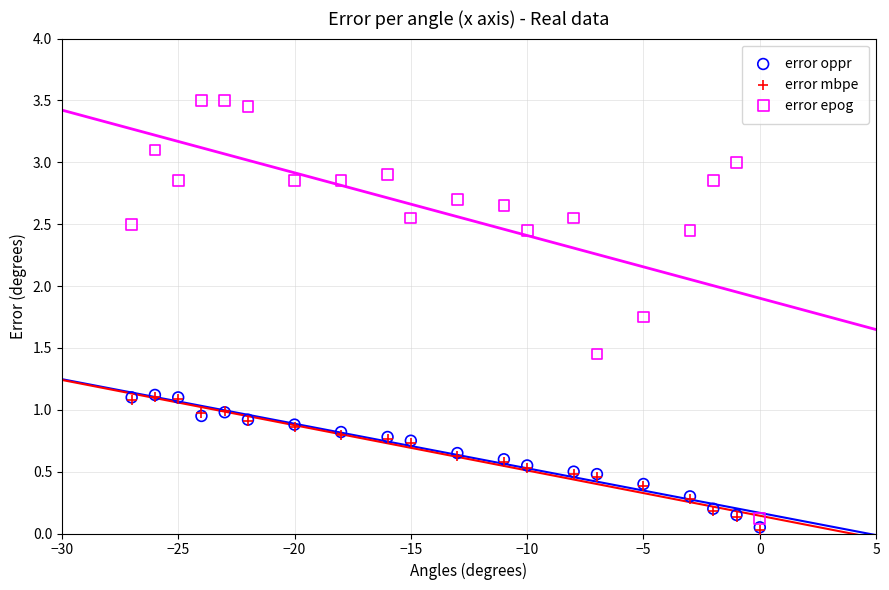

What are all the series names shown in the legend?

error oppr, error mbpe, error epog